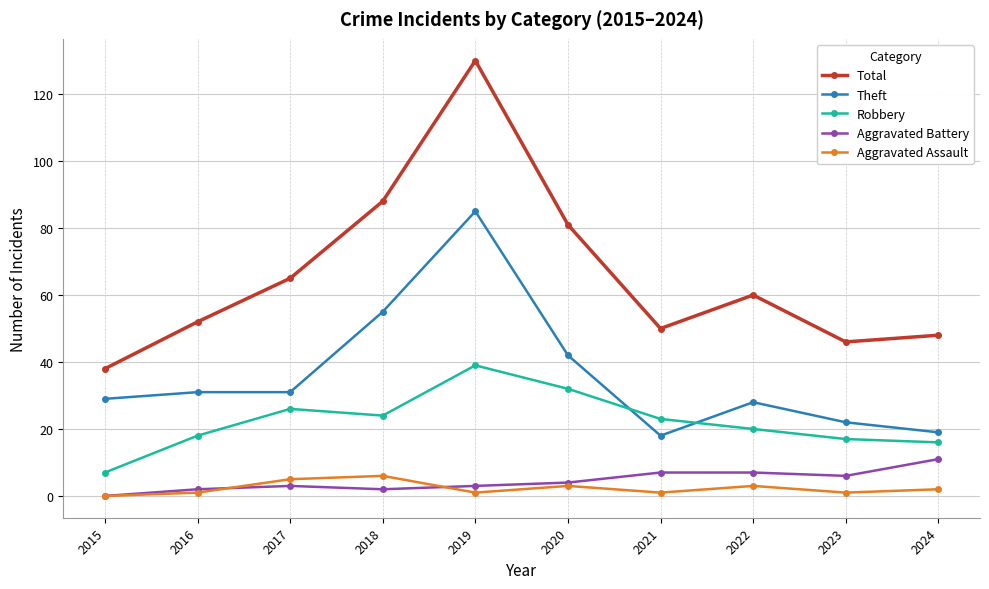

Which series has the largest total across all categories?

Total